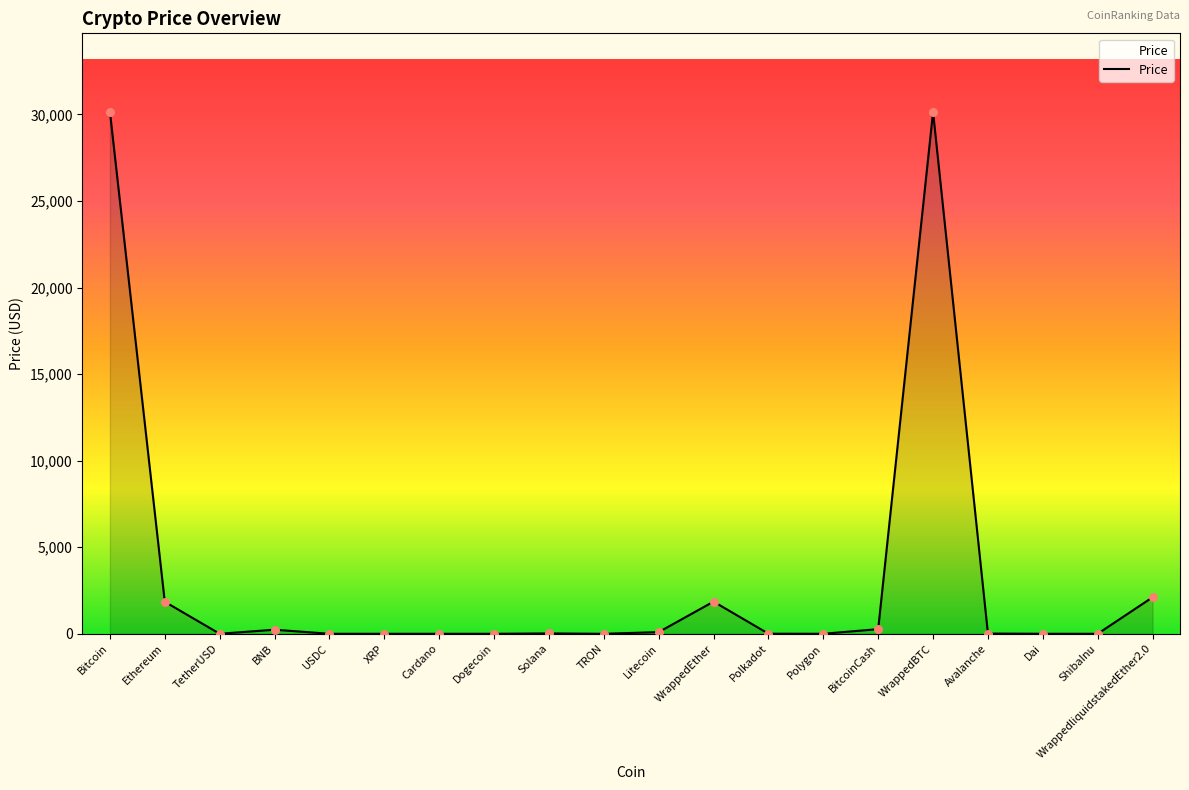

Approximately how many times larger is the value at Polkadot compared to Avalanche?

0.4